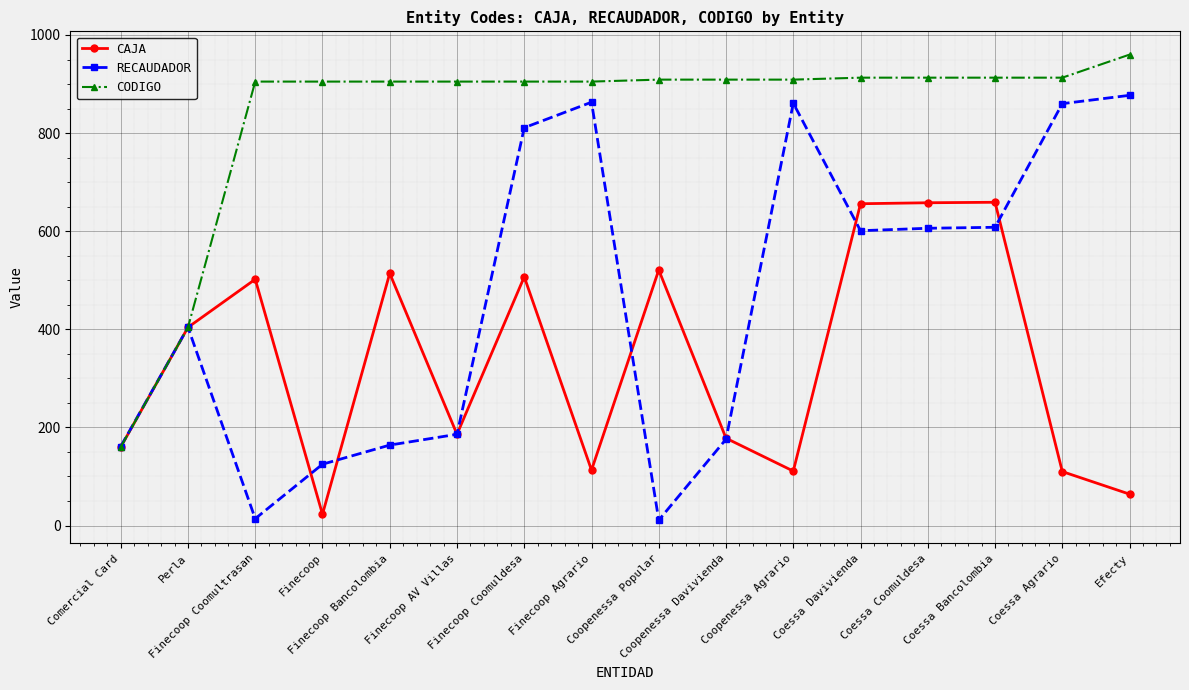

List the series in order of their overall mean, highest first.

CODIGO, RECAUDADOR, CAJA